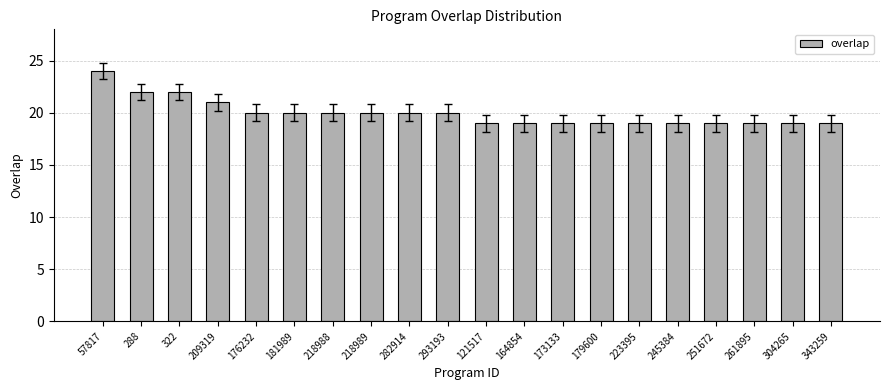

What is the change in value from 57817 to 179600?

-5